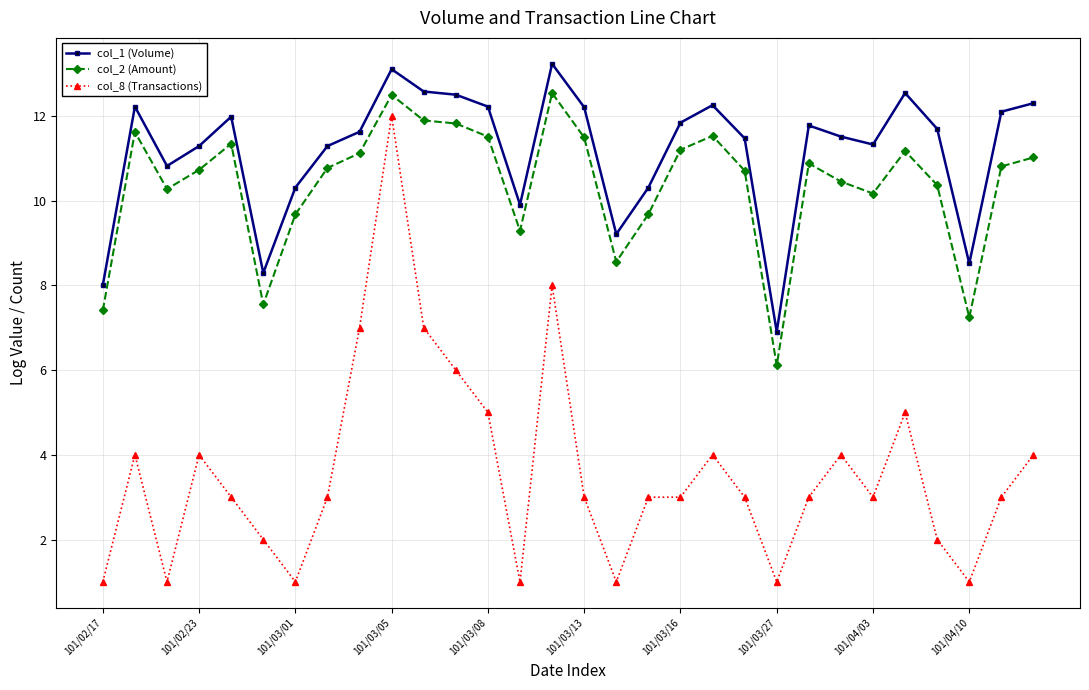

What is the average value of the col_1 (Volume) series?

11.2